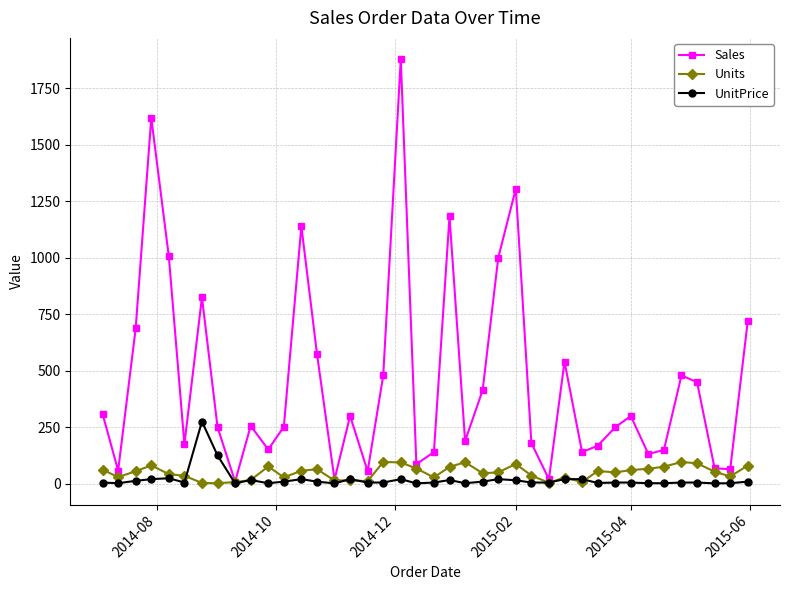

True or false: Sales has more than 1 points higher than both neighbors.

True